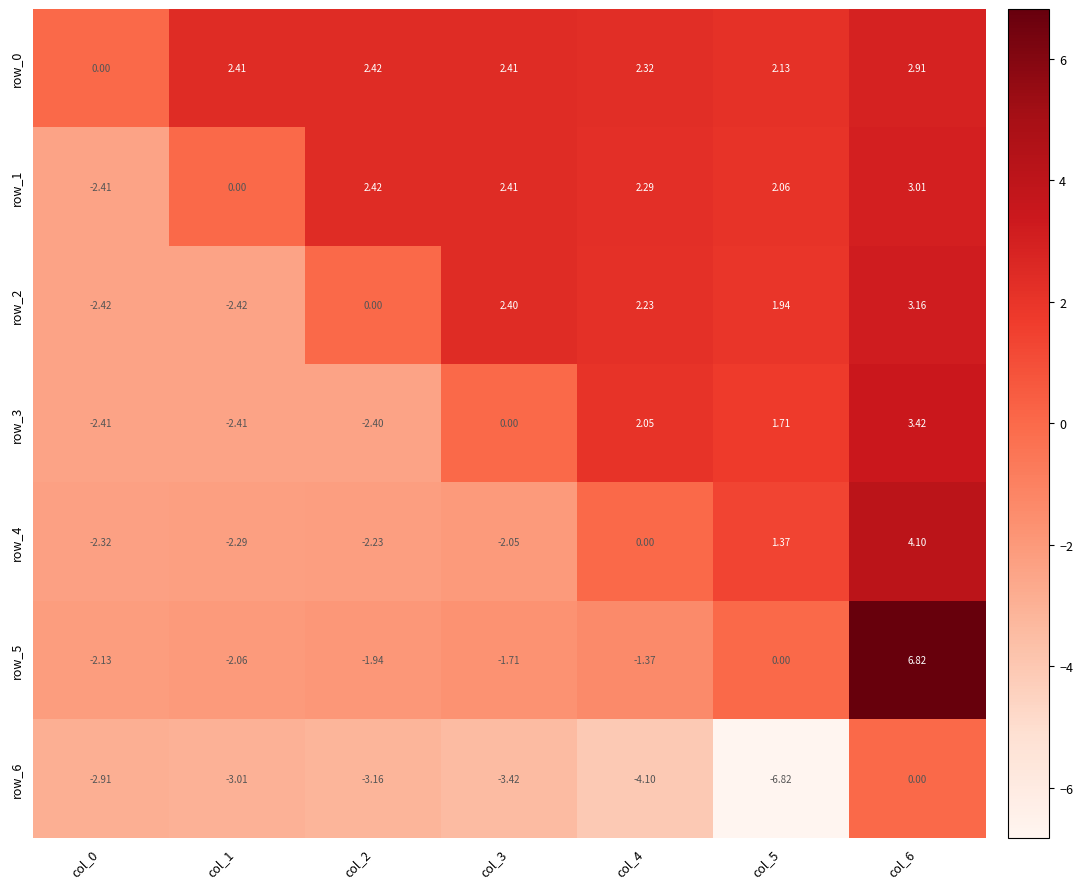

How many negative values does the row_1 series have?

1